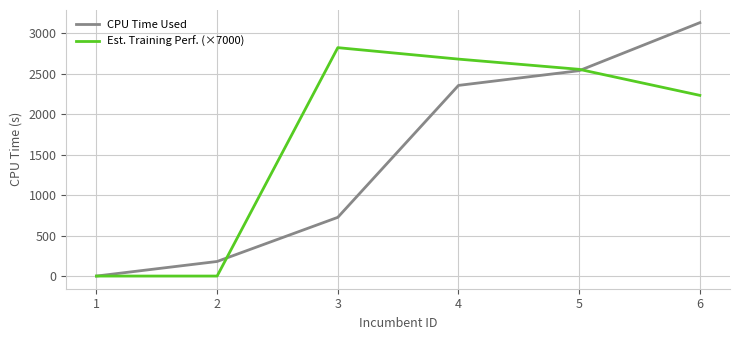

Which series has the largest range (max minus min)?

CPU Time Used